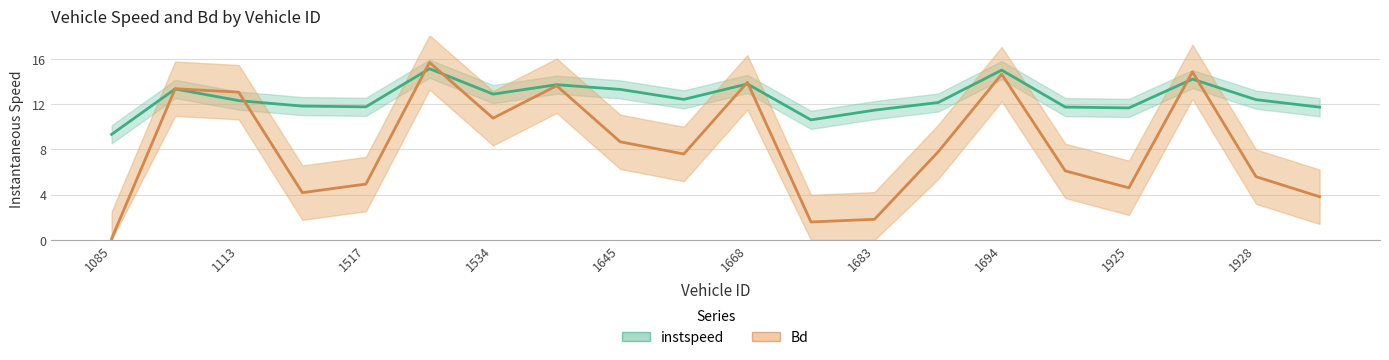

What is the value of the Bd point at the 9th from the left?

8.7